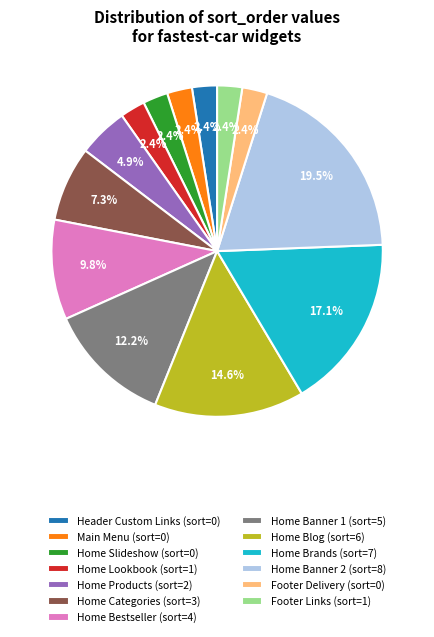

Combined, what portion of the pie is Home Categories and Home Brands?

24.4%